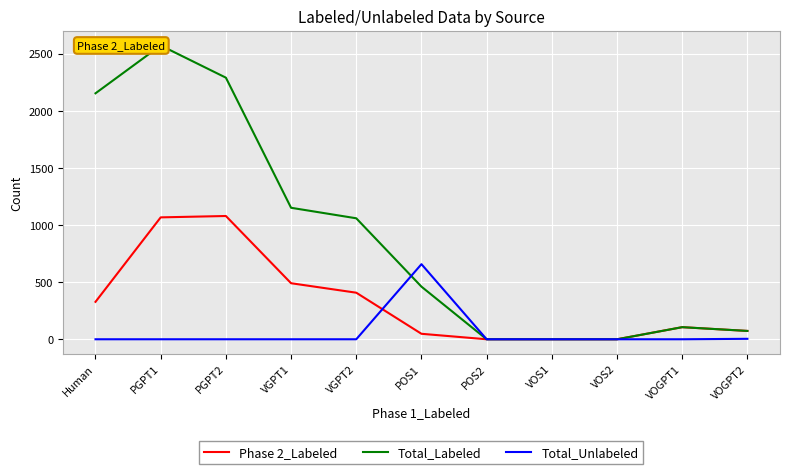

Rank the categories by Total_Labeled value from lowest to highest.

POS2, VOS1, VOS2, VOGPT2, VOGPT1, POS1, VGPT2, VGPT1, Human, PGPT2, PGPT1